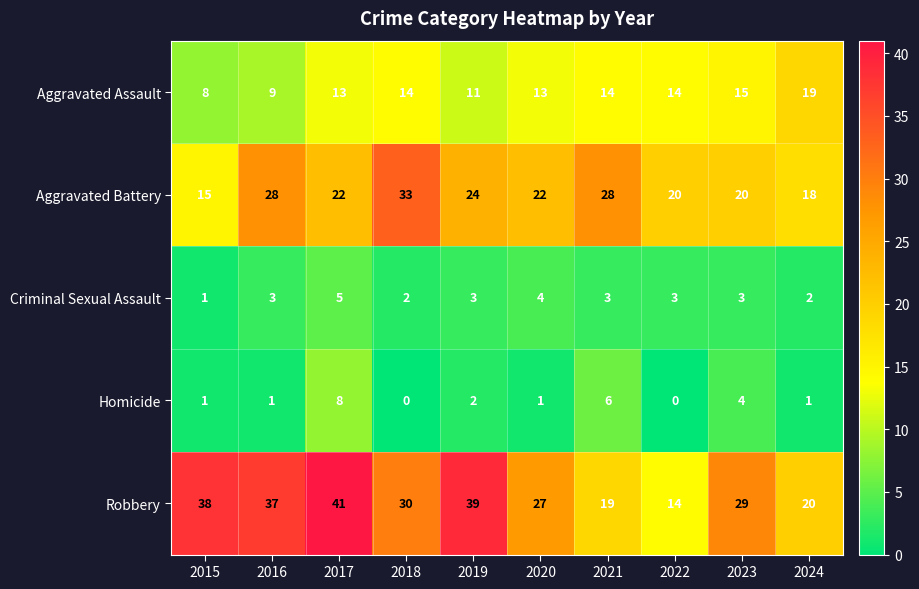

Is it true that Robbery equals 20 at 2024?

True